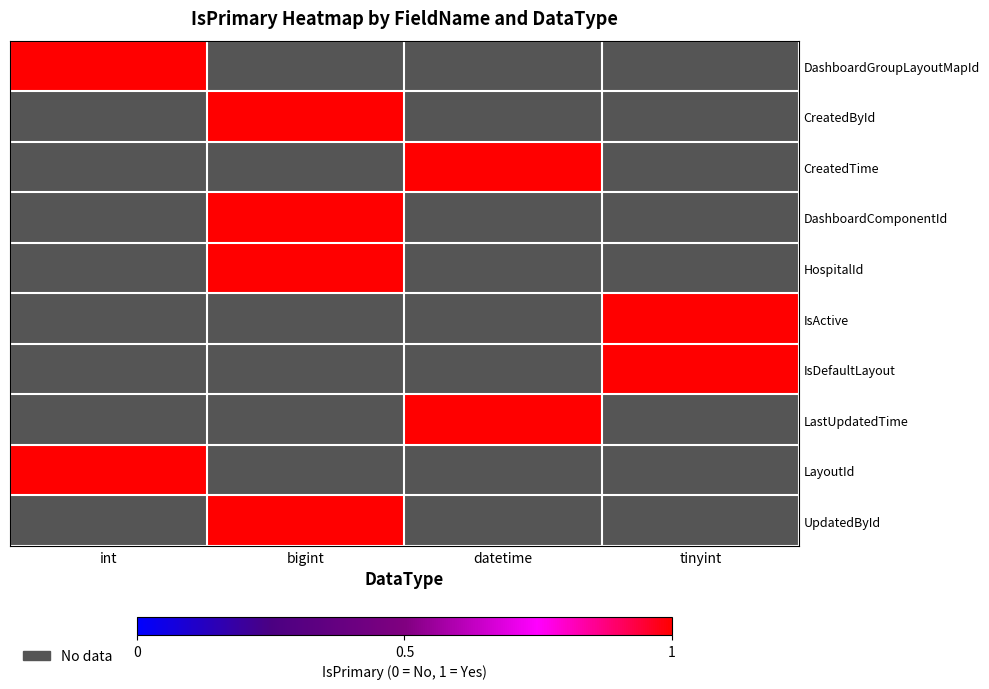

How many series are shown in this chart?

10